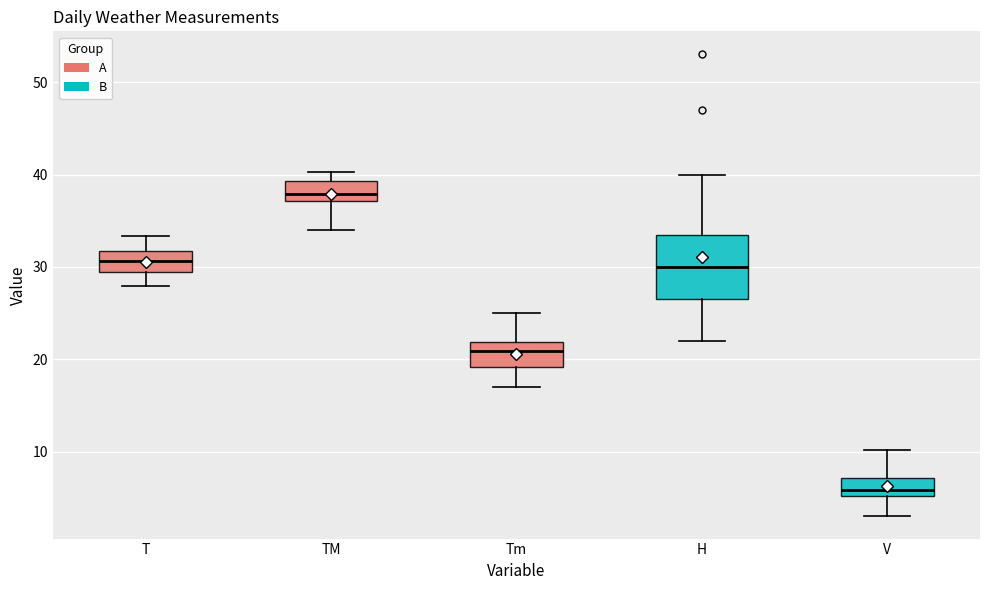

Where is the lower edge of the box for V on the y-axis? The values are not printed on the chart, so give them approximately, as read against the axis.

5